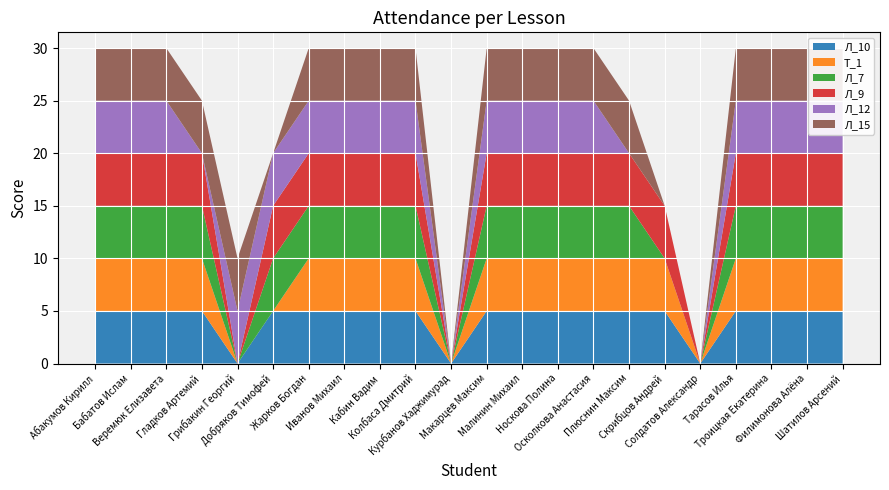

Reading left to right, what are all the values shown in this chart?

Л_10: Абакумов Кирилл=5	Бабатов Ислам=5	Веремюк Елизавета=5	Гладков Артемий=5	Грибакин Георгий=0	Добряков Тимофей=5	Жарков Богдан=5	Иванов Михаил=5	Кабин Вадим=5	Колбаса Дмитрий=5	Курбанов Хаджимурад=0	Макарцев Максим=5	Малинин Михаил=5	Носкова Полина=5	Осколкова Анастасия=5	Плюснин Максим=5	Скрибцов Андрей=5	Солдатов Александр=0	Тарасов Илья=5	Троицкая Екатерина=5	Филимонова Алёна=5	Шатилов Арсений=5
Т_1: Абакумов Кирилл=5	Бабатов Ислам=5	Веремюк Елизавета=5	Гладков Артемий=5	Грибакин Георгий=0	Добряков Тимофей=0	Жарков Богдан=5	Иванов Михаил=5	Кабин Вадим=5	Колбаса Дмитрий=5	Курбанов Хаджимурад=0	Макарцев Максим=5	Малинин Михаил=5	Носкова Полина=5	Осколкова Анастасия=5	Плюснин Максим=5	Скрибцов Андрей=5	Солдатов Александр=0	Тарасов Илья=5	Троицкая Екатерина=5	Филимонова Алёна=5	Шатилов Арсений=5
Л_7: Абакумов Кирилл=5	Бабатов Ислам=5	Веремюк Елизавета=5	Гладков Артемий=5	Грибакин Георгий=0	Добряков Тимофей=5	Жарков Богдан=5	Иванов Михаил=5	Кабин Вадим=5	Колбаса Дмитрий=5	Курбанов Хаджимурад=0	Макарцев Максим=5	Малинин Михаил=5	Носкова Полина=5	Осколкова Анастасия=5	Плюснин Максим=5	Скрибцов Андрей=0	Солдатов Александр=0	Тарасов Илья=5	Троицкая Екатерина=5	Филимонова Алёна=5	Шатилов Арсений=5
Л_9: Абакумов Кирилл=5	Бабатов Ислам=5	Веремюк Елизавета=5	Гладков Артемий=5	Грибакин Георгий=0	Добряков Тимофей=5	Жарков Богдан=5	Иванов Михаил=5	Кабин Вадим=5	Колбаса Дмитрий=5	Курбанов Хаджимурад=0	Макарцев Максим=5	Малинин Михаил=5	Носкова Полина=5	Осколкова Анастасия=5	Плюснин Максим=5	Скрибцов Андрей=5	Солдатов Александр=0	Тарасов Илья=5	Троицкая Екатерина=5	Филимонова Алёна=5	Шатилов Арсений=5
Л_12: Абакумов Кирилл=5	Бабатов Ислам=5	Веремюк Елизавета=5	Гладков Артемий=0	Грибакин Георгий=5	Добряков Тимофей=5	Жарков Богдан=5	Иванов Михаил=5	Кабин Вадим=5	Колбаса Дмитрий=5	Курбанов Хаджимурад=0	Макарцев Максим=5	Малинин Михаил=5	Носкова Полина=5	Осколкова Анастасия=5	Плюснин Максим=0	Скрибцов Андрей=0	Солдатов Александр=0	Тарасов Илья=5	Троицкая Екатерина=5	Филимонова Алёна=5	Шатилов Арсений=5
Л_15: Абакумов Кирилл=5	Бабатов Ислам=5	Веремюк Елизавета=5	Гладков Артемий=5	Грибакин Георгий=5	Добряков Тимофей=0	Жарков Богдан=5	Иванов Михаил=5	Кабин Вадим=5	Колбаса Дмитрий=5	Курбанов Хаджимурад=0	Макарцев Максим=5	Малинин Михаил=5	Носкова Полина=5	Осколкова Анастасия=5	Плюснин Максим=5	Скрибцов Андрей=0	Солдатов Александр=0	Тарасов Илья=5	Троицкая Екатерина=5	Филимонова Алёна=5	Шатилов Арсений=5